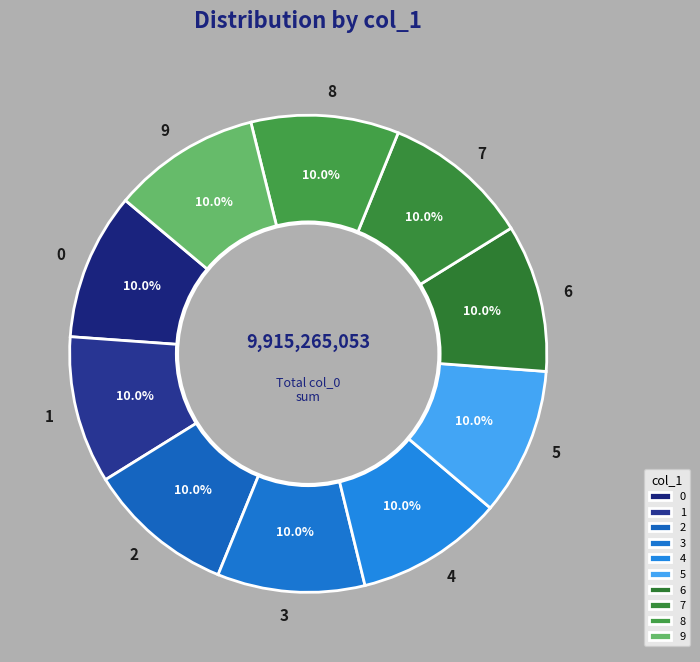

Is it true that 9 is 10% of the pie?

True